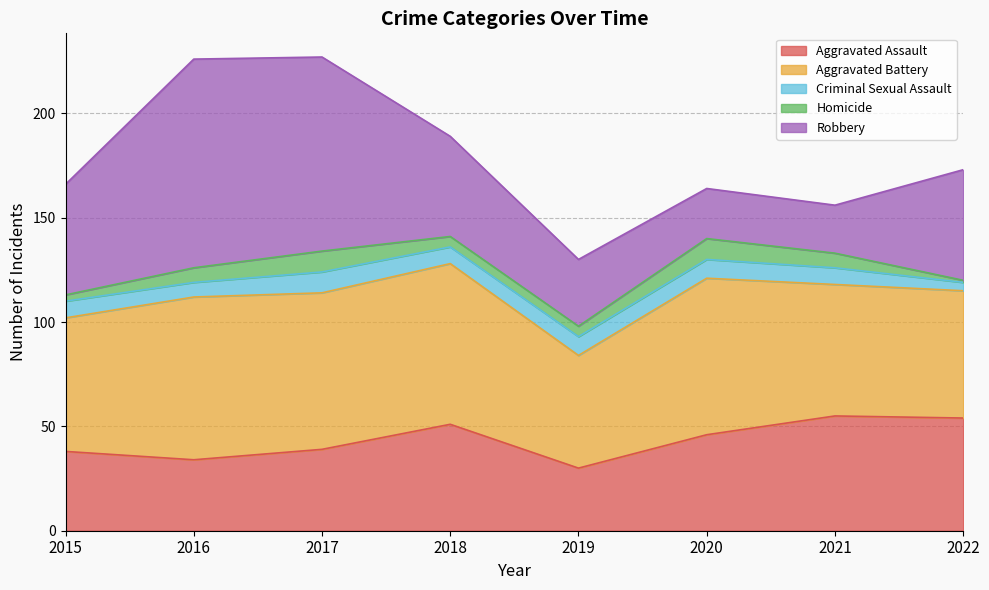

How many categories are shown in the chart?

8